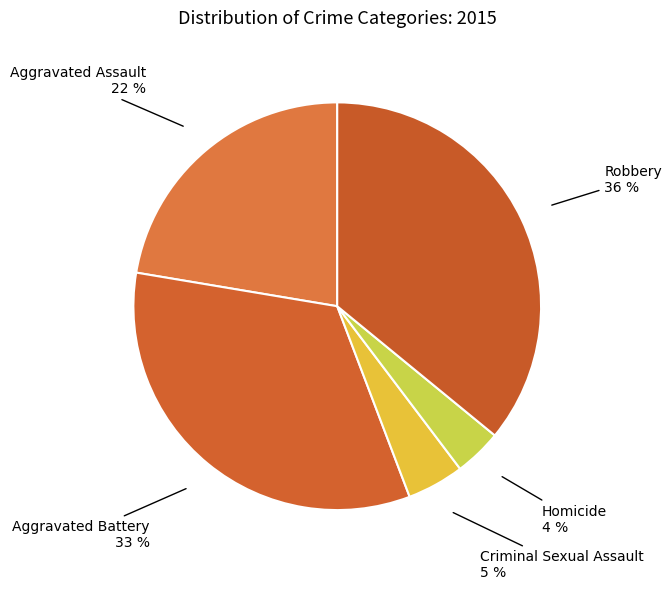

Does any single category account for the majority?

No